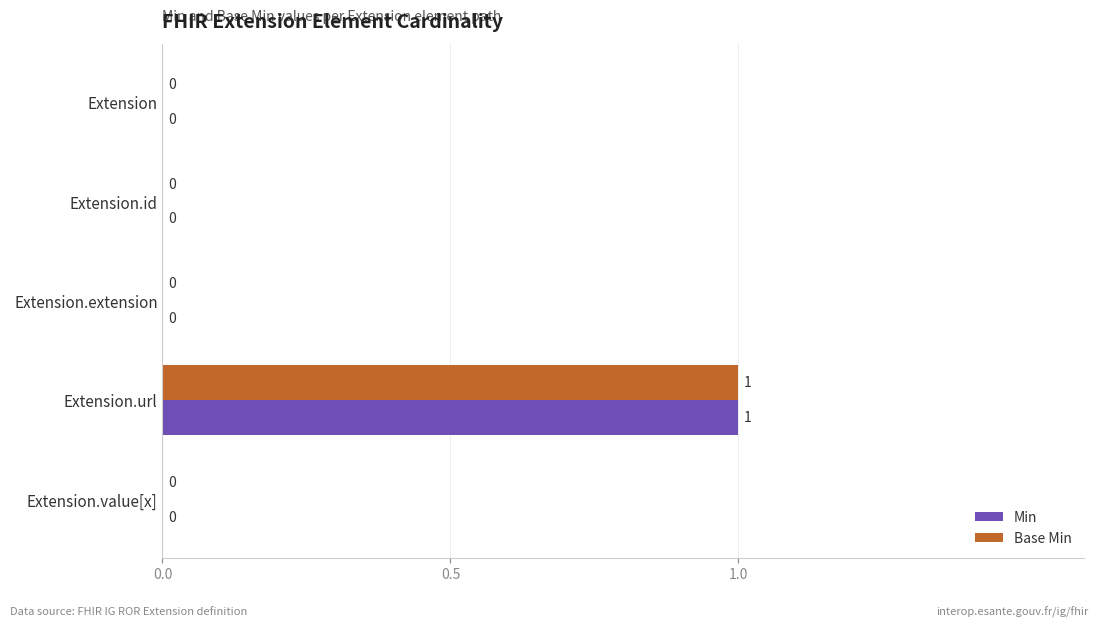

Is it true that Base Min equals 0 at Extension.extension?

True